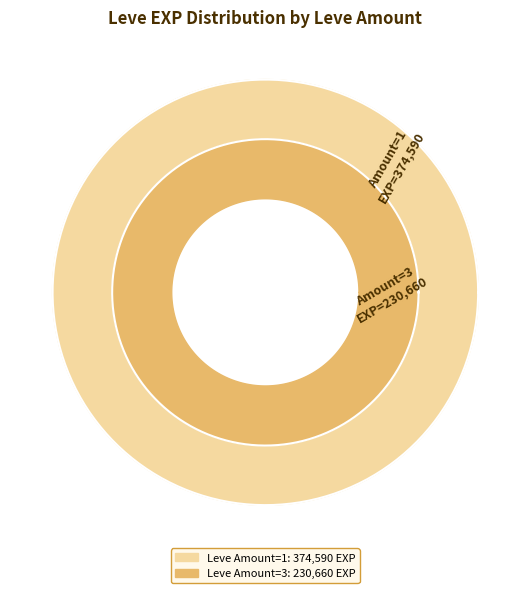

Which category has the biggest portion of the pie?

1